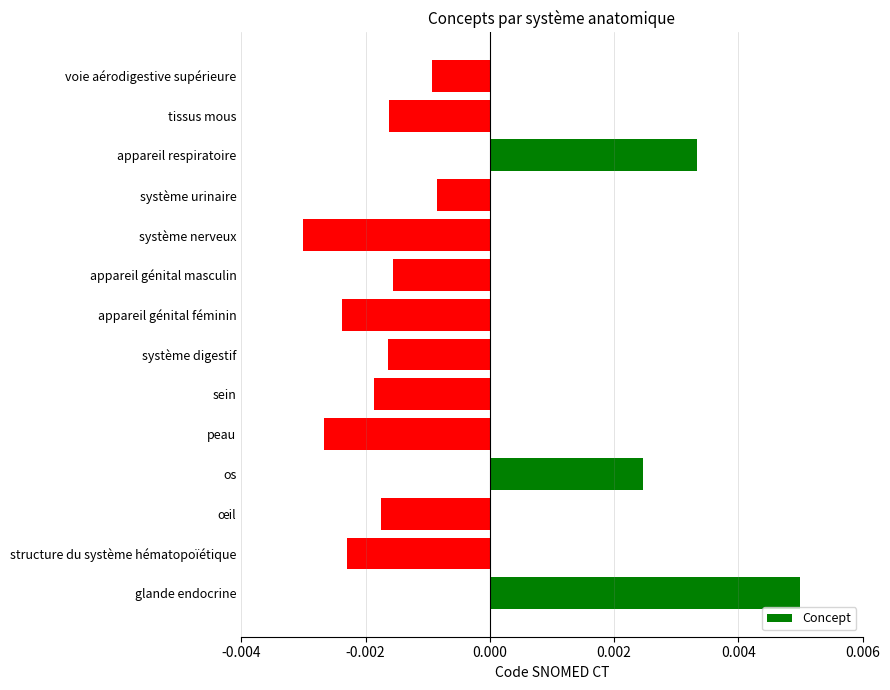

Between peau and appareil respiratoire, which is larger?

appareil respiratoire